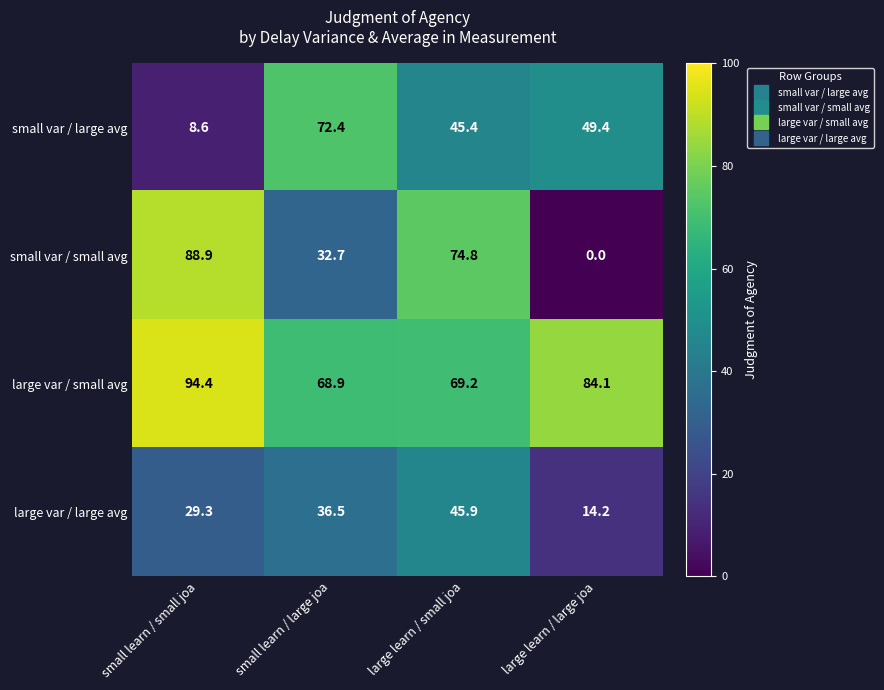

List the series in order of their peak value, highest first.

large var / small avg, small var / small avg, small var / large avg, large var / large avg